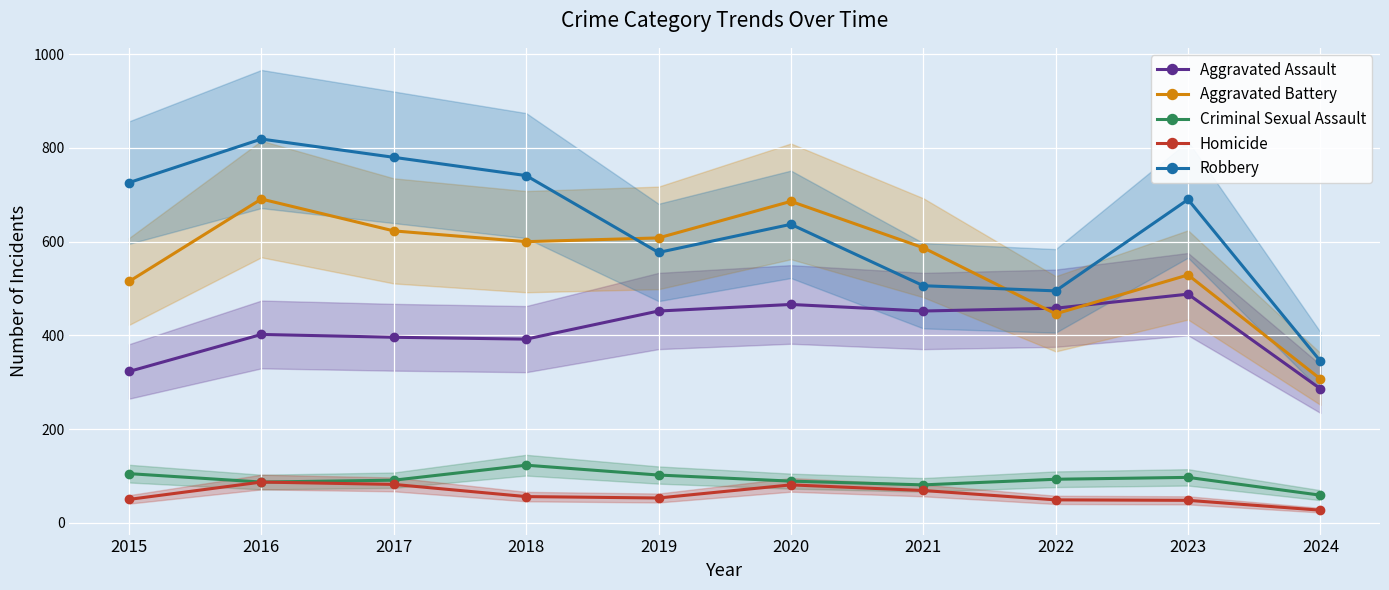

Is it true that Homicide equals 53 at 2019?

True